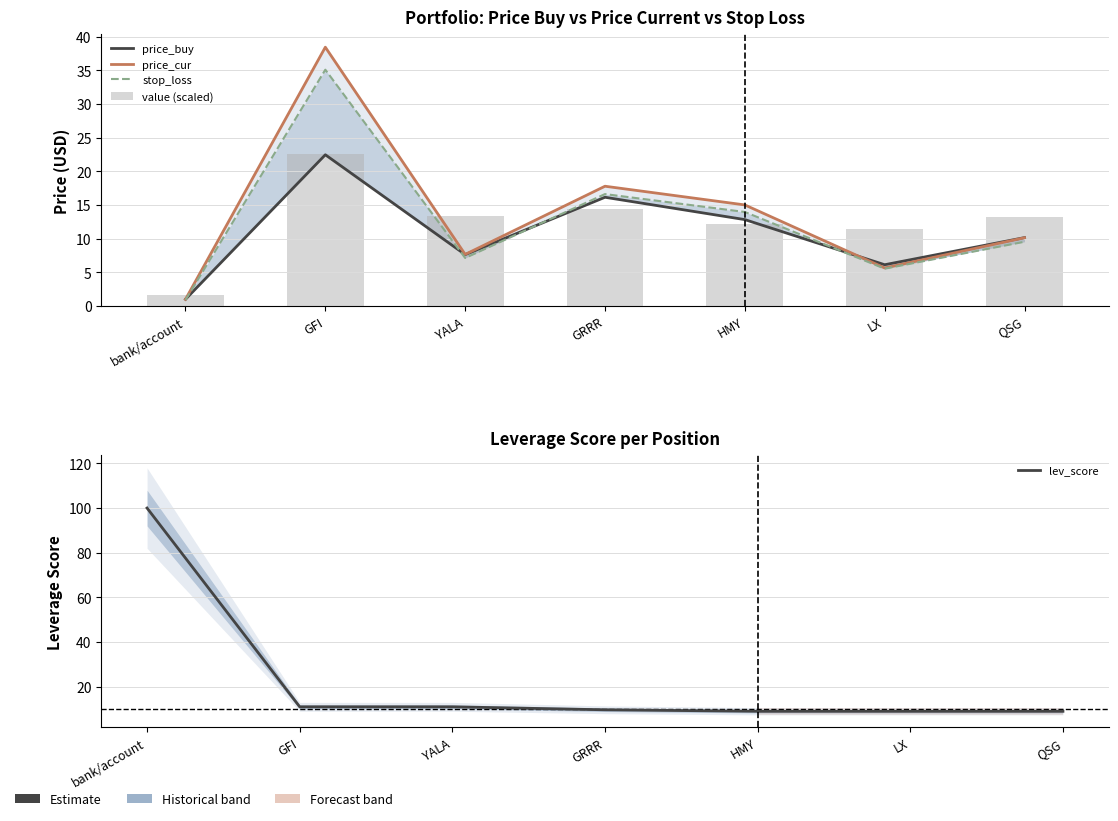

How many data points in stop_loss are less than 9?

3